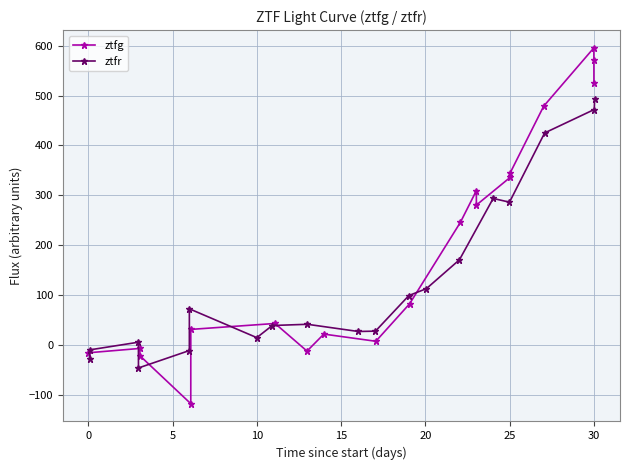

What is the value of the ztfg point at the 10th from the left?

82.4